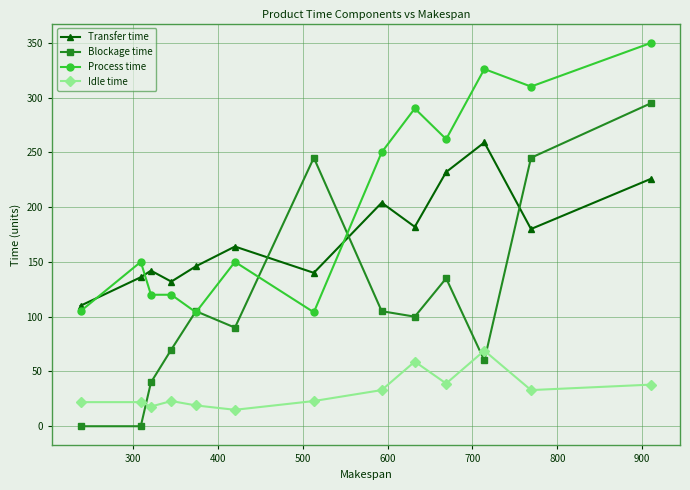

What is the value of the Process time point at the 7th from the left?

104